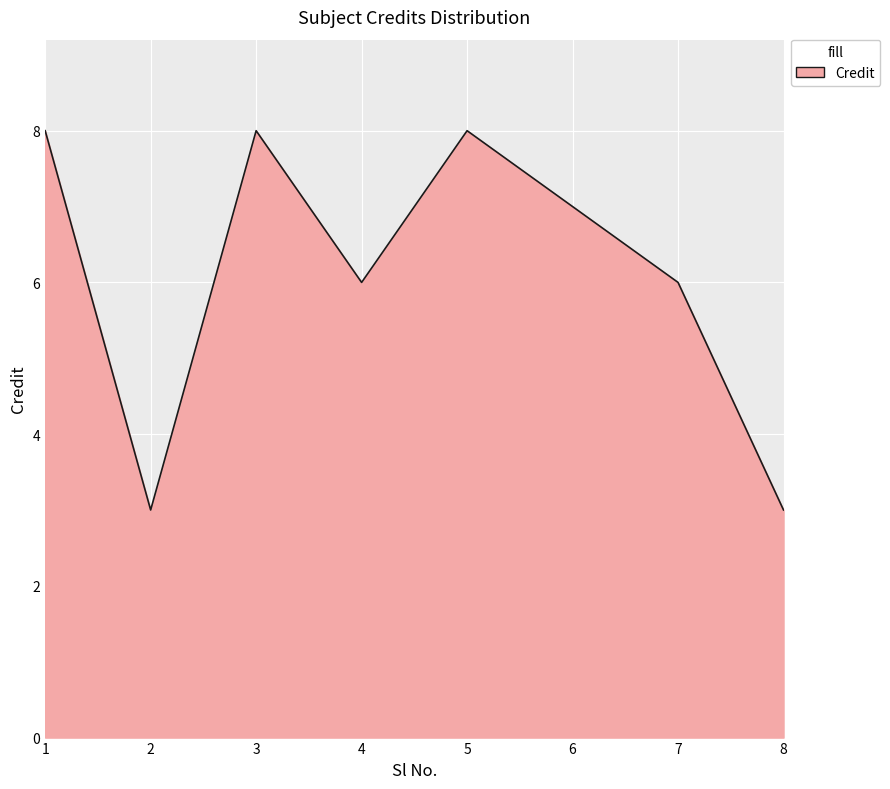

Does the chart display data point markers on the line(s)?

No